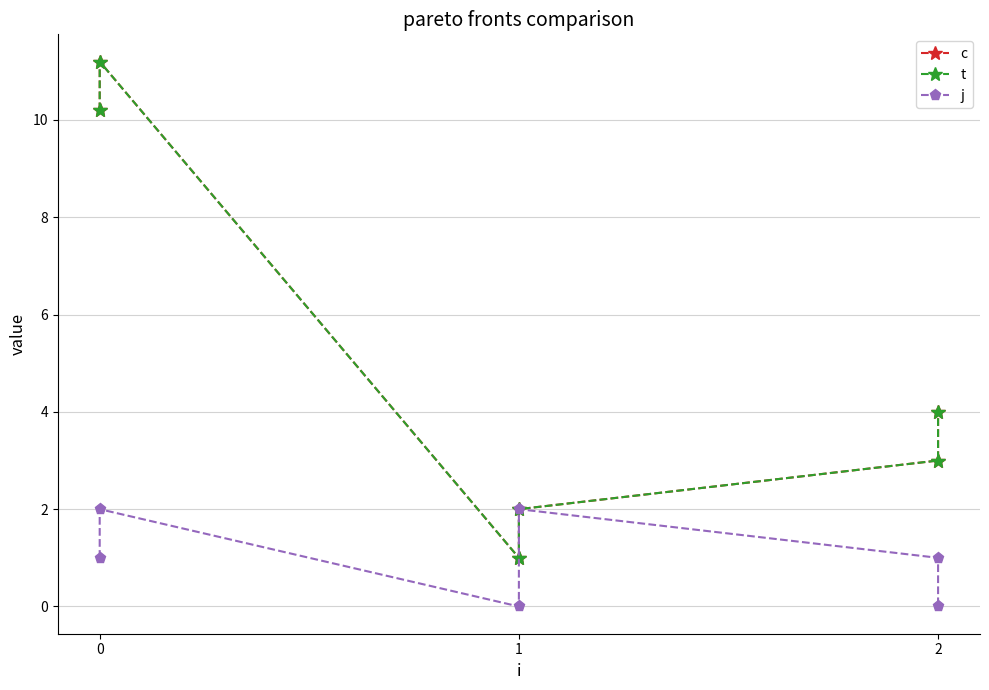

True or false: t and c cross at least once.

False